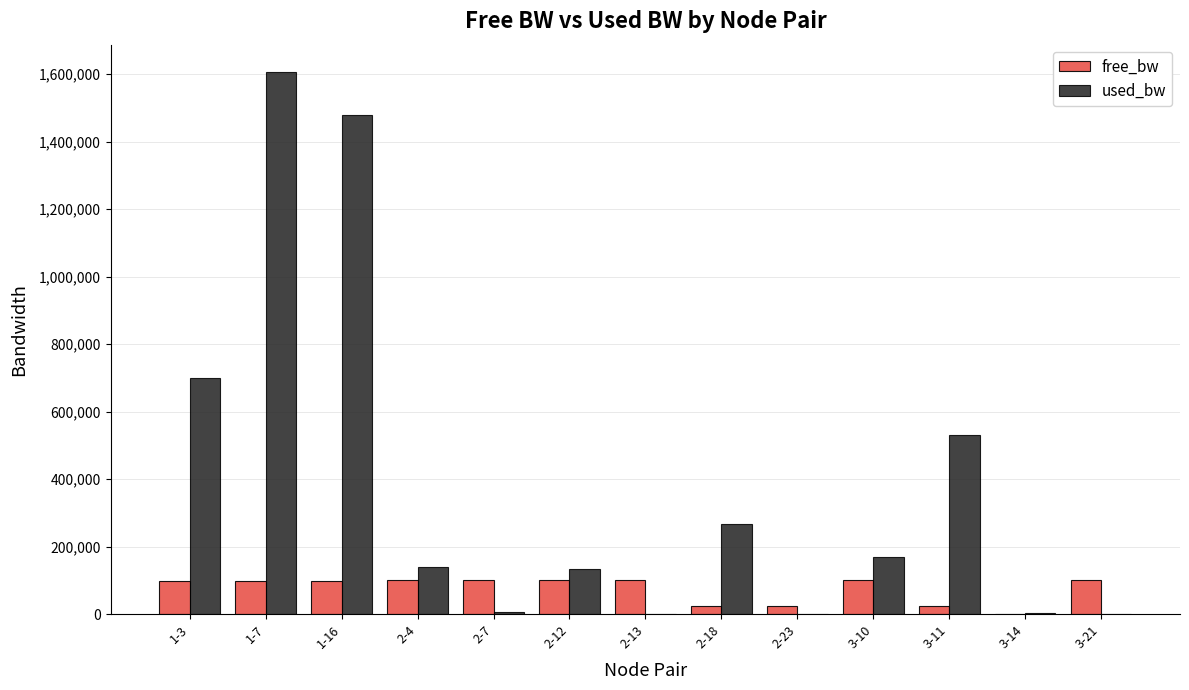

Between 2-13 and 2-18, which series saw the biggest shift?

used_bw